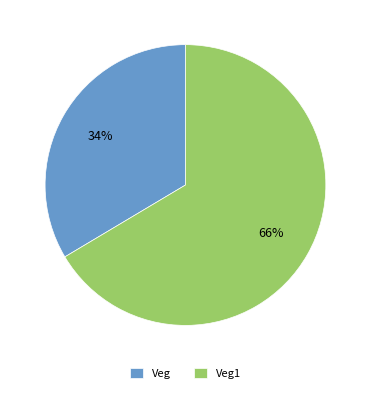

Which slice is the smallest?

Veg